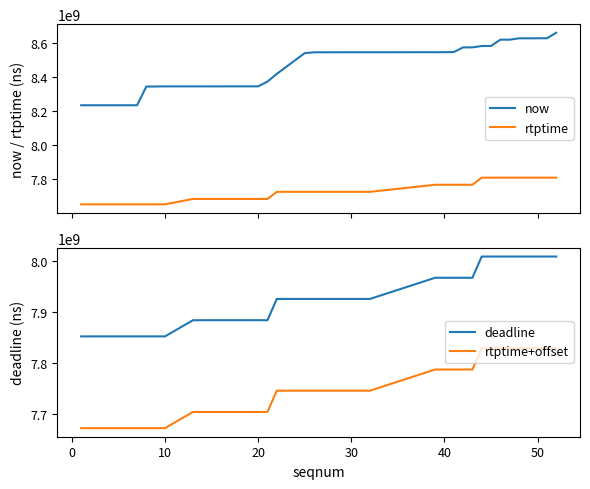

How many data points in rtptime+offset are less than 7745244444?

17